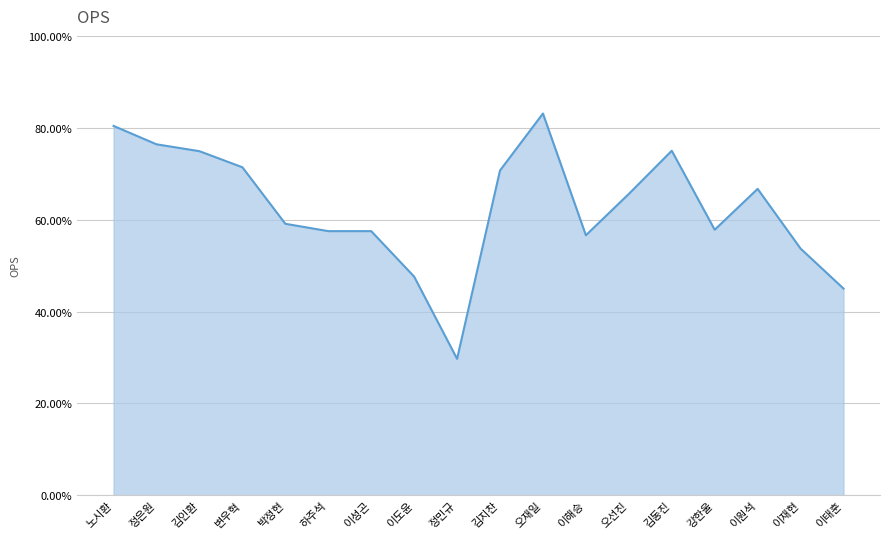

What is the label of the 11th point from the left?

오재일